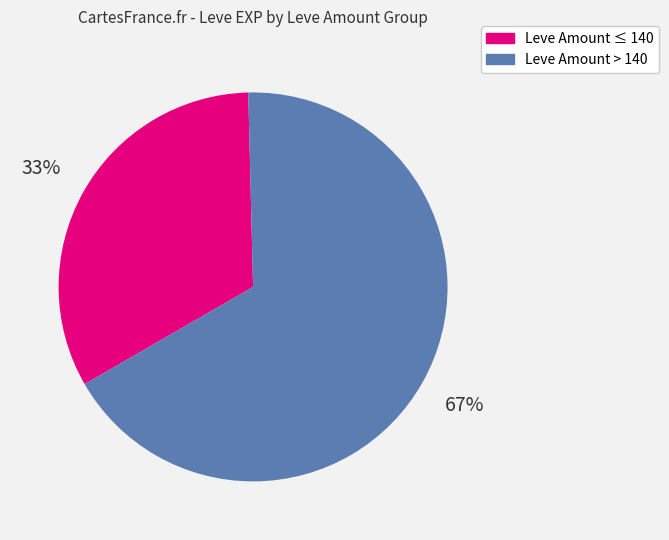

To the nearest percent, what is the average slice percentage?

50%